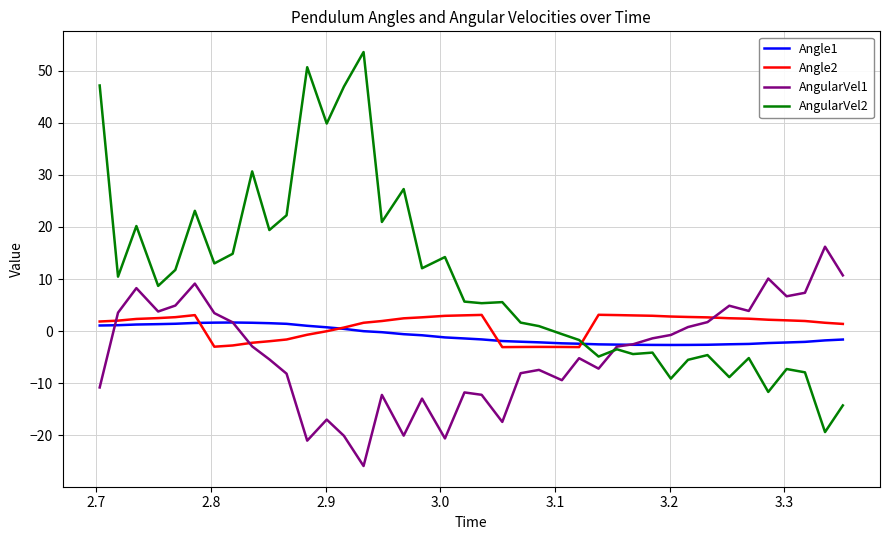

How many positive values does the AngularVel1 series have?

16